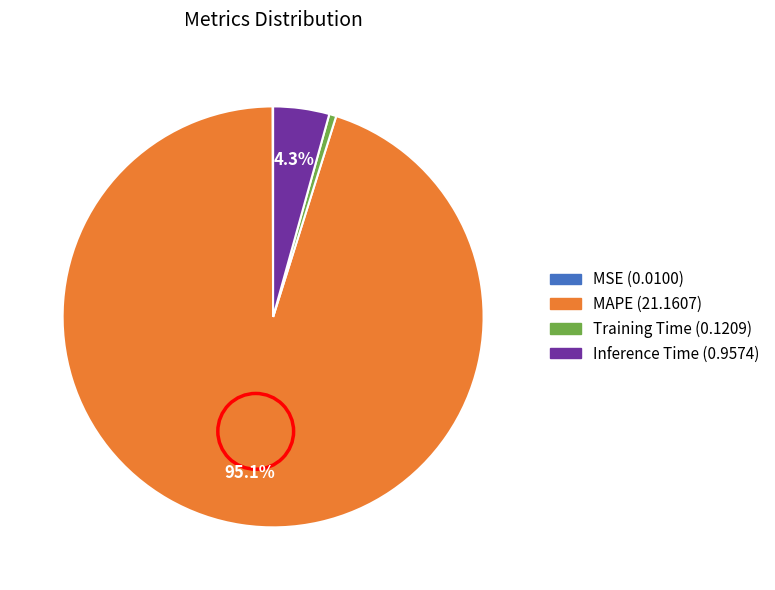

Is it true that Training Time is 11% of the pie?

False